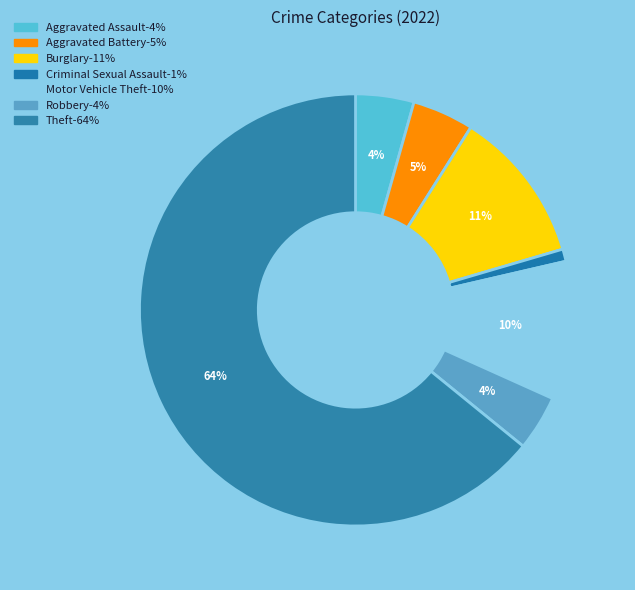

How many slices are in this pie chart?

7